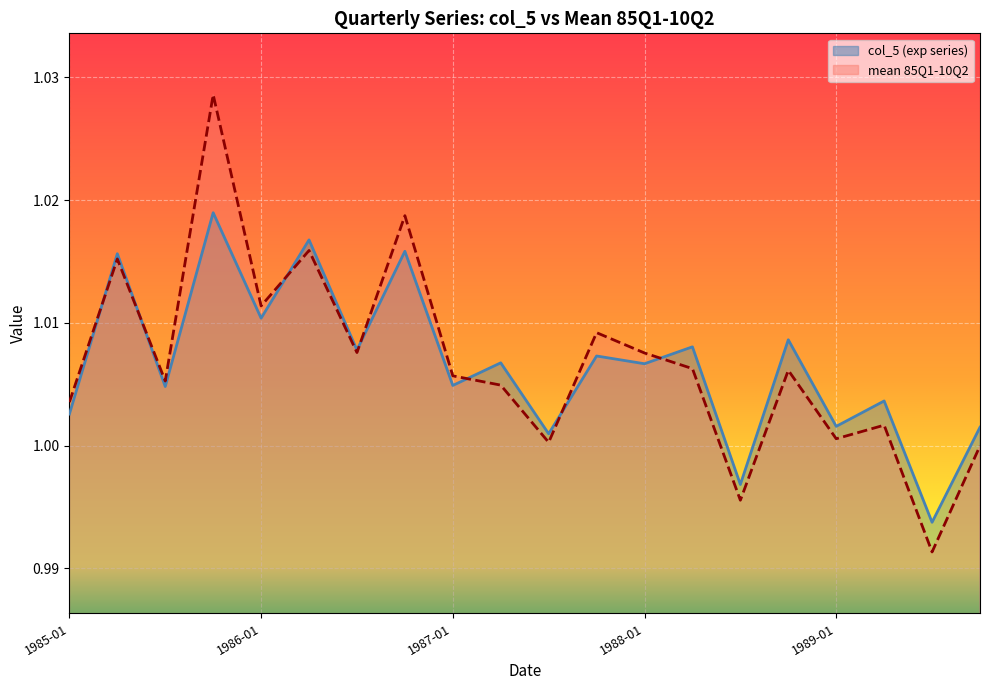

What is the sum of all mean 85Q1-10Q2 values?

20.1